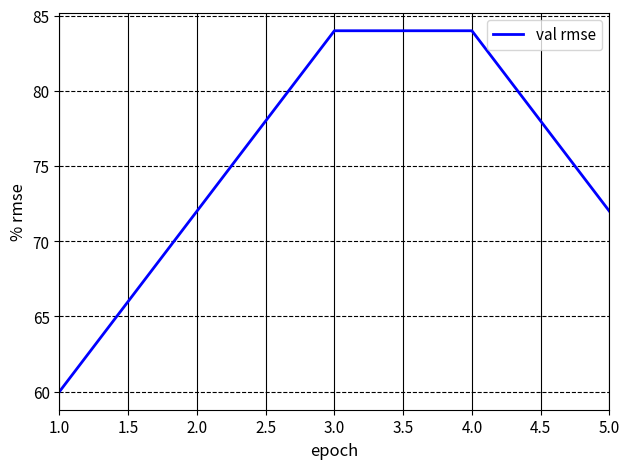

What value does the data have at 5.0, to the nearest 10?

70